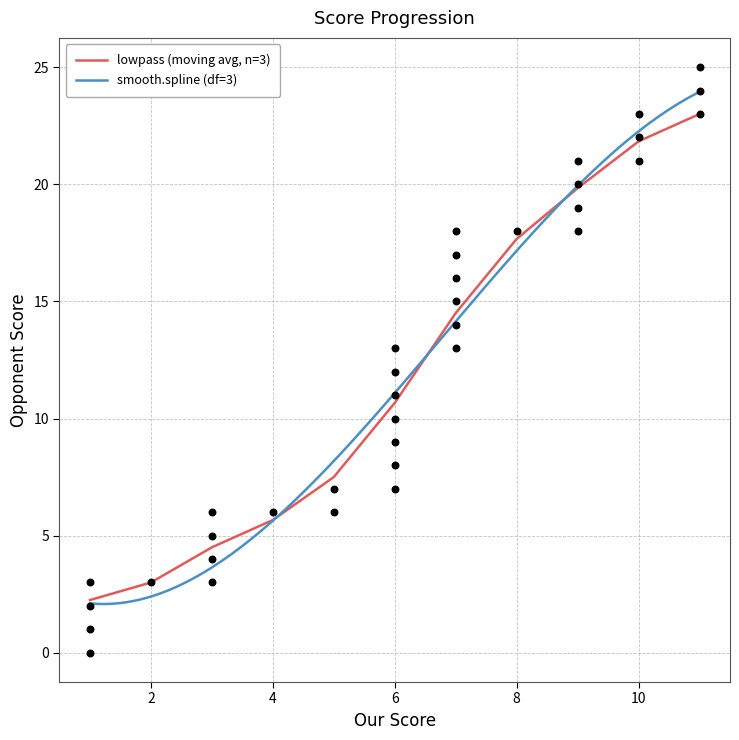

Which has a higher value, 12 or 31?

31